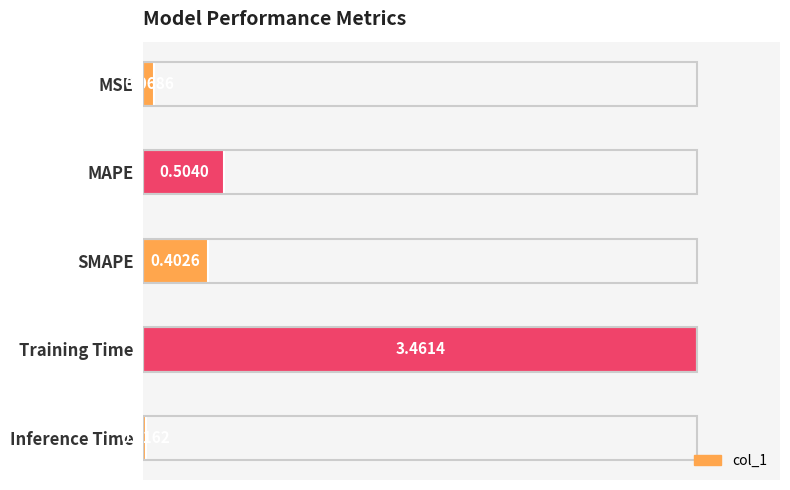

How many bars are there in total?

5